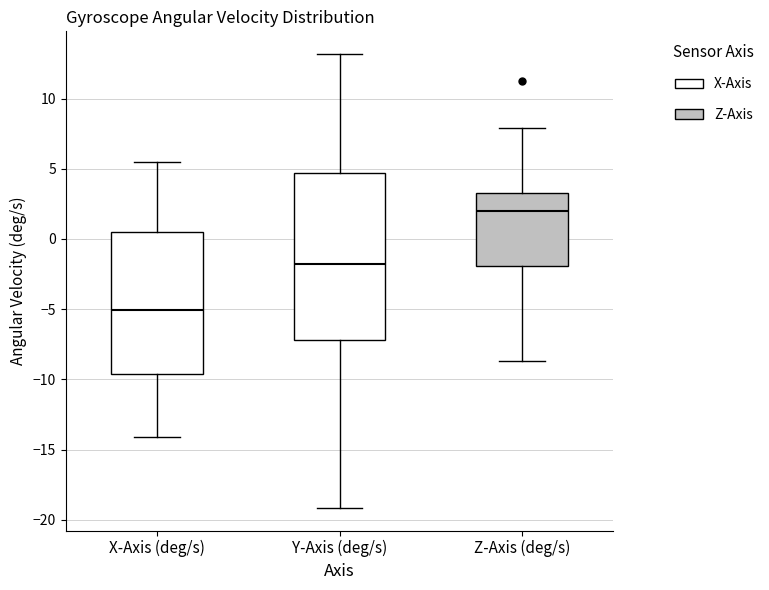

Comparing the boxes themselves (not the whiskers), which one is the tallest?

Y-Axis (deg/s)